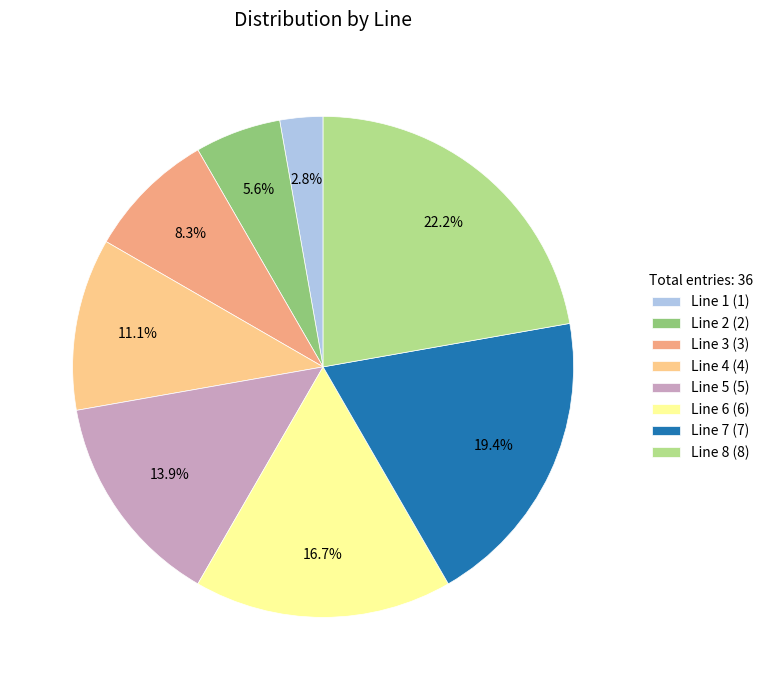

To the nearest percent, what is the average slice percentage?

12%